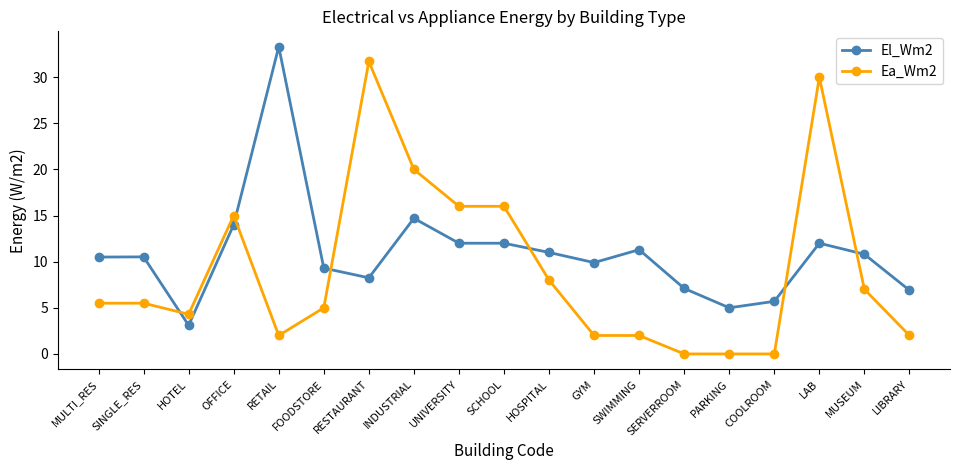

What is the label of the 3rd point from the left?

HOTEL